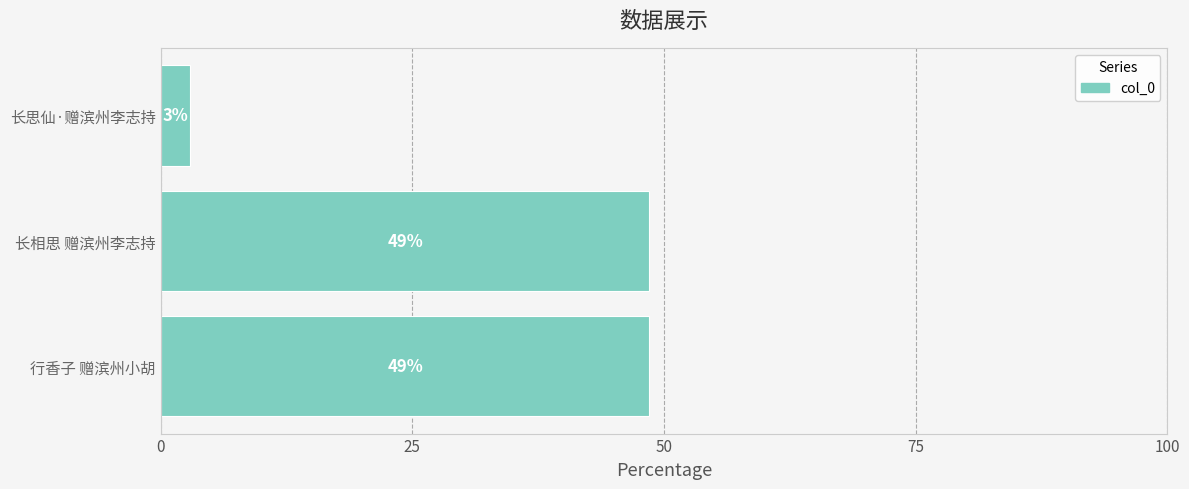

How many bars are there in total?

3